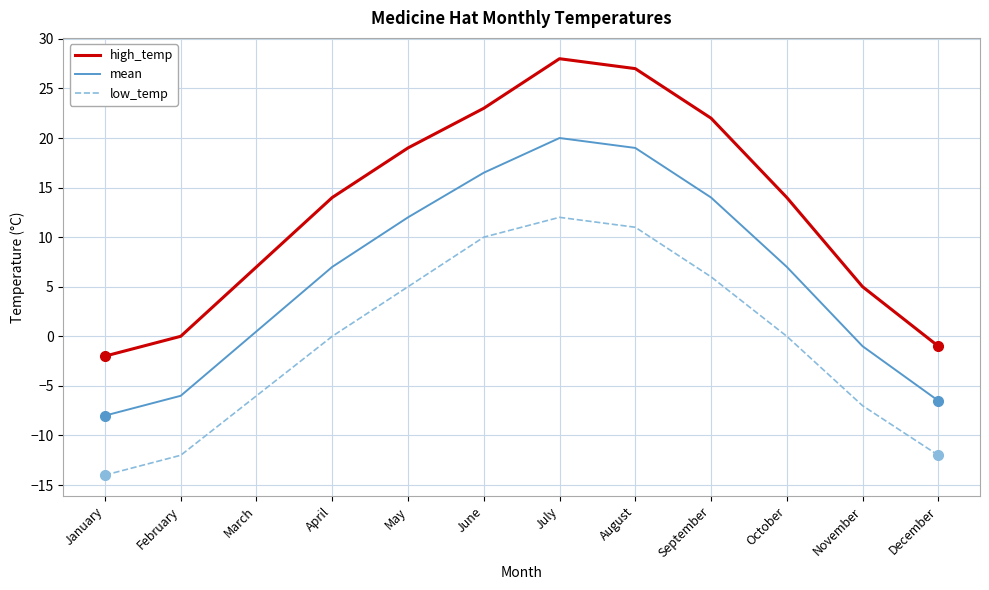

List the series in order of their overall mean, highest first.

high_temp, mean, low_temp